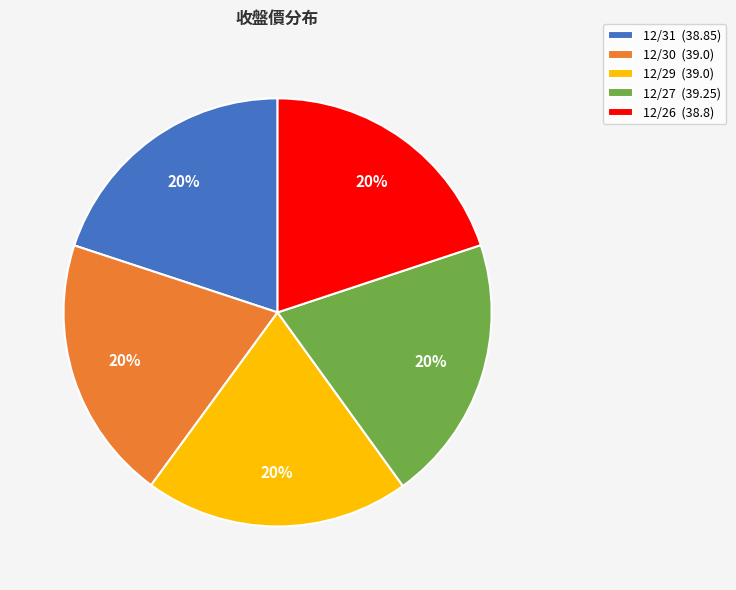

Does 12/31 represent more than half of the total?

No